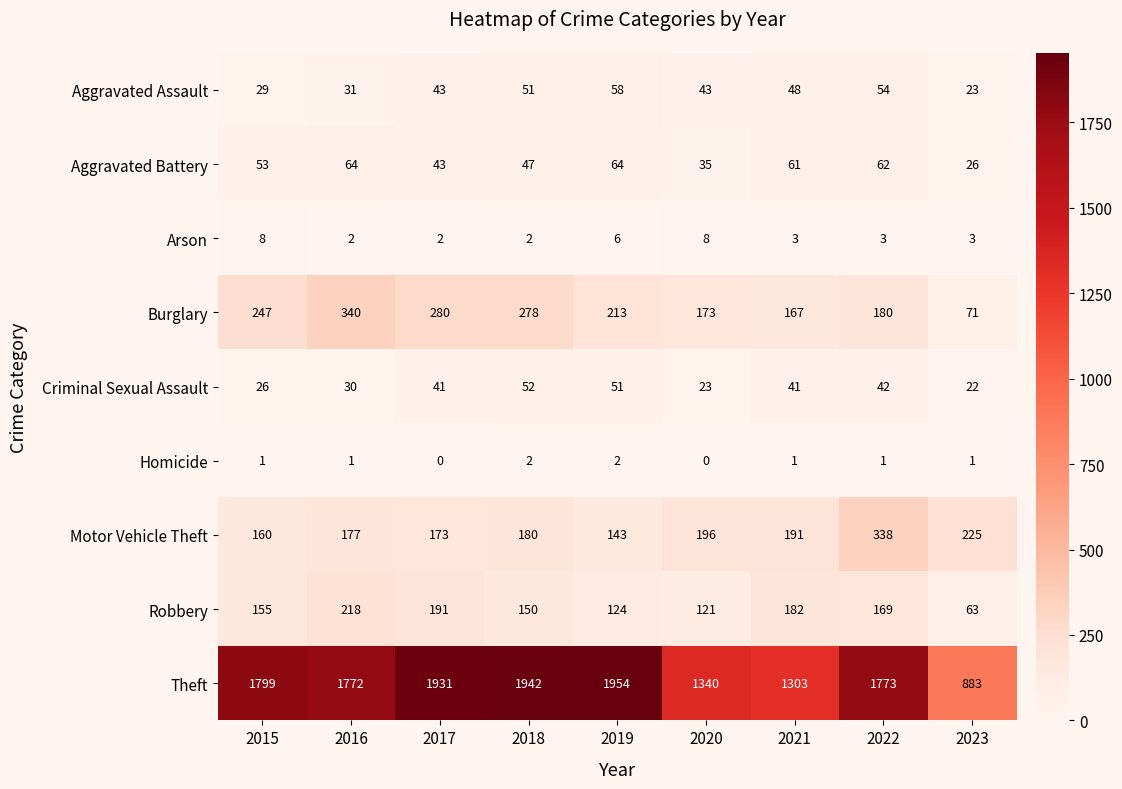

How many series are shown in this chart?

9